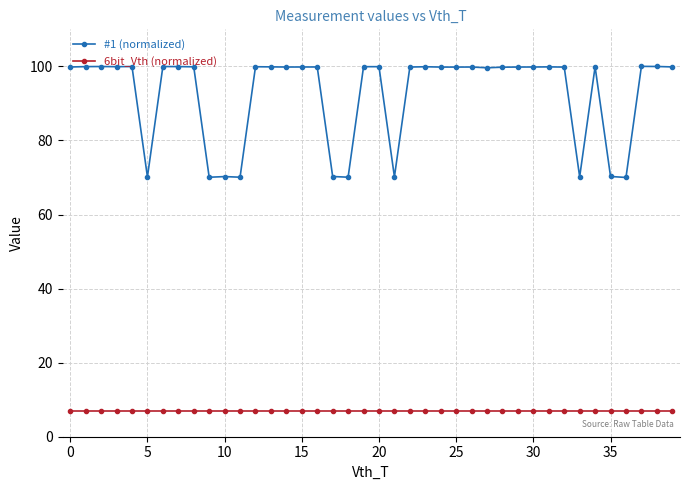

Which series has the widest spread of values?

#1 (normalized)